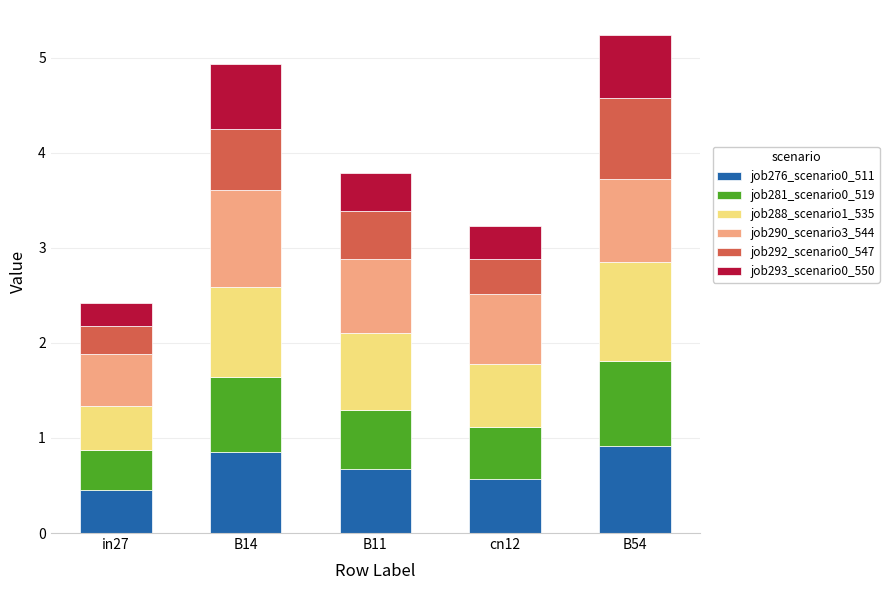

The value of job276_scenario0_511 at B14 is 0.6. True or false?

False